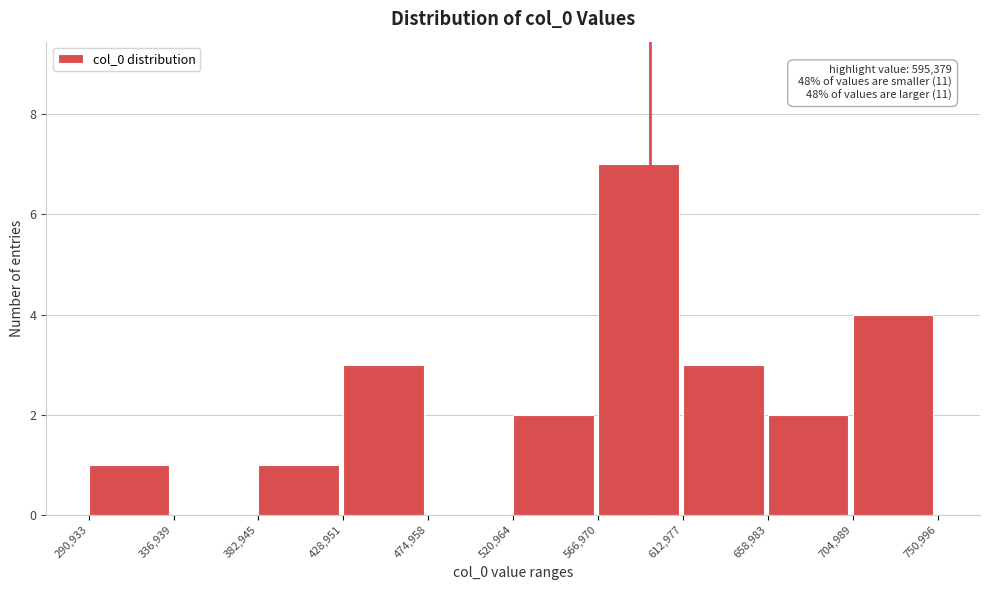

Which range on the x-axis has the tallest bar?

566,970 to 612,977